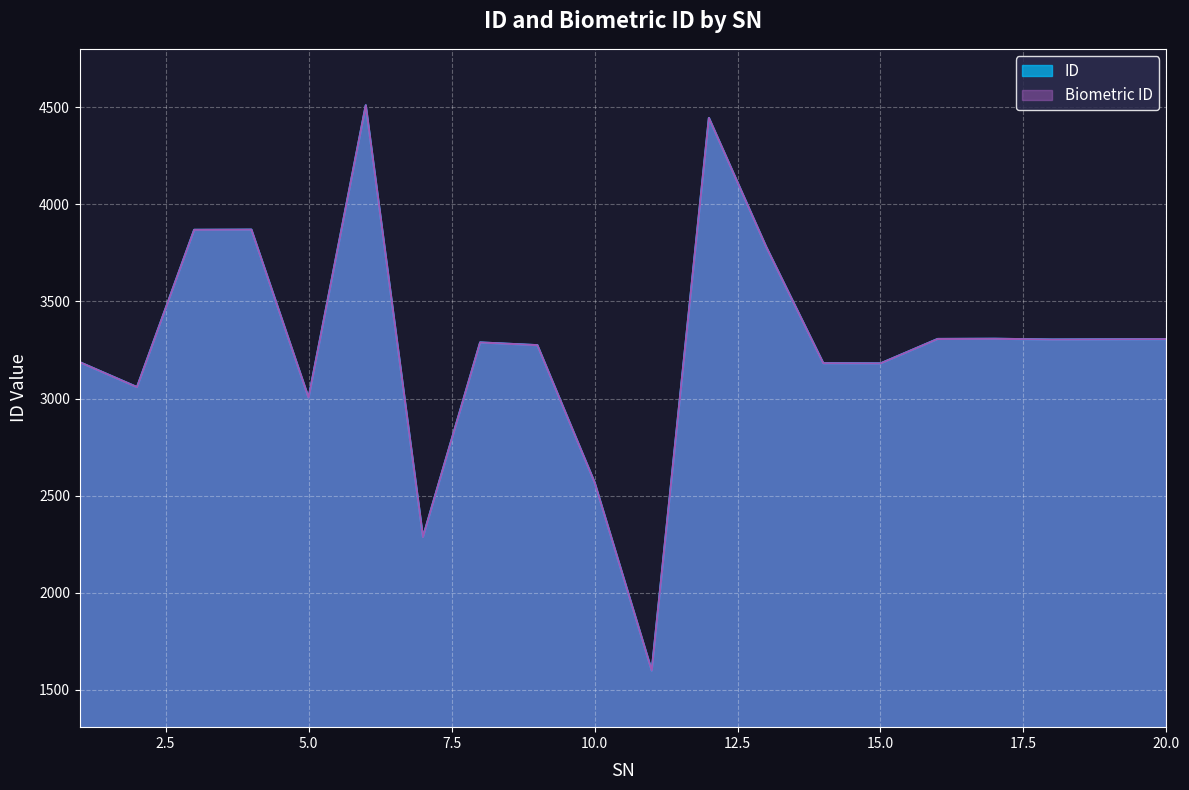

What is the average value of the ID series?

3282